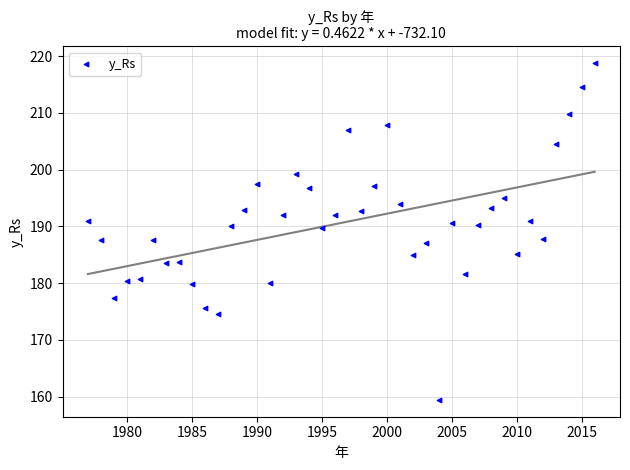

What is the range of X values (max minus min)?

39.0